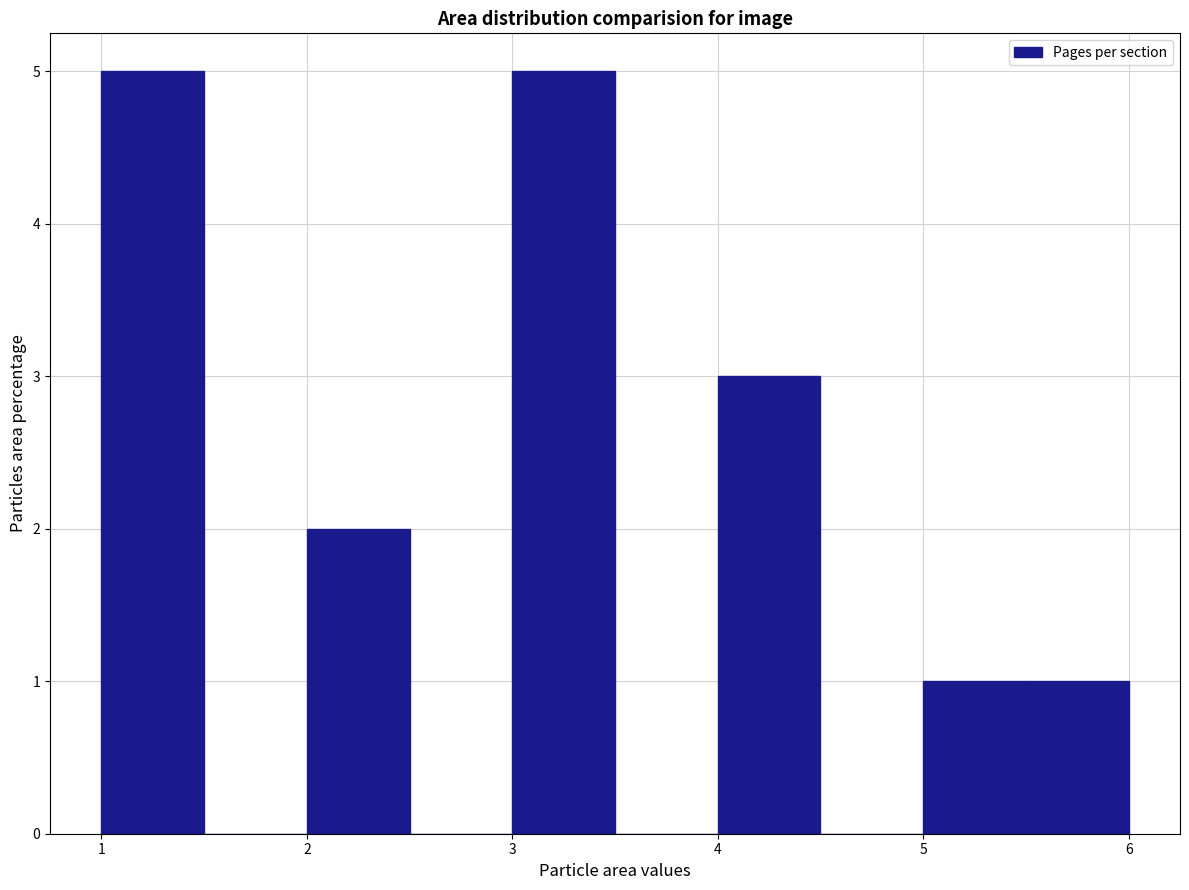

What is the height of the bar covering 2.0 to 2.5 on the x-axis? The values are not printed on the chart, so give them approximately, as read against the axis.

2